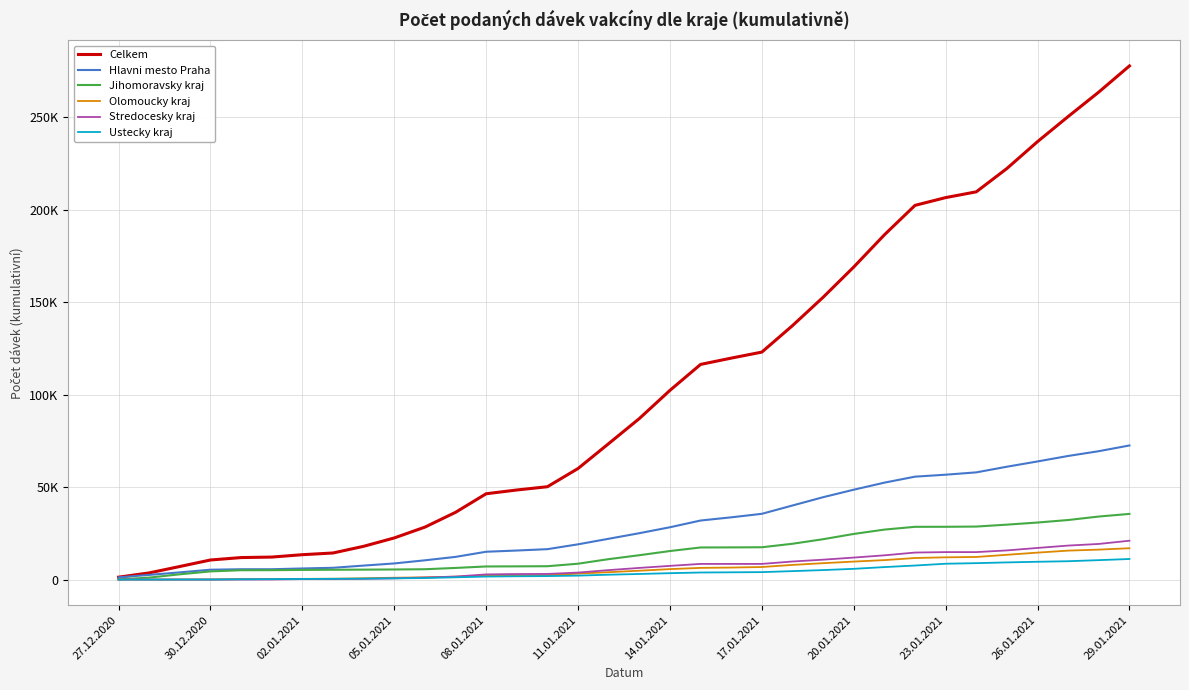

True or false: Hlavni mesto Praha and Jihomoravsky kraj cross at least once.

False